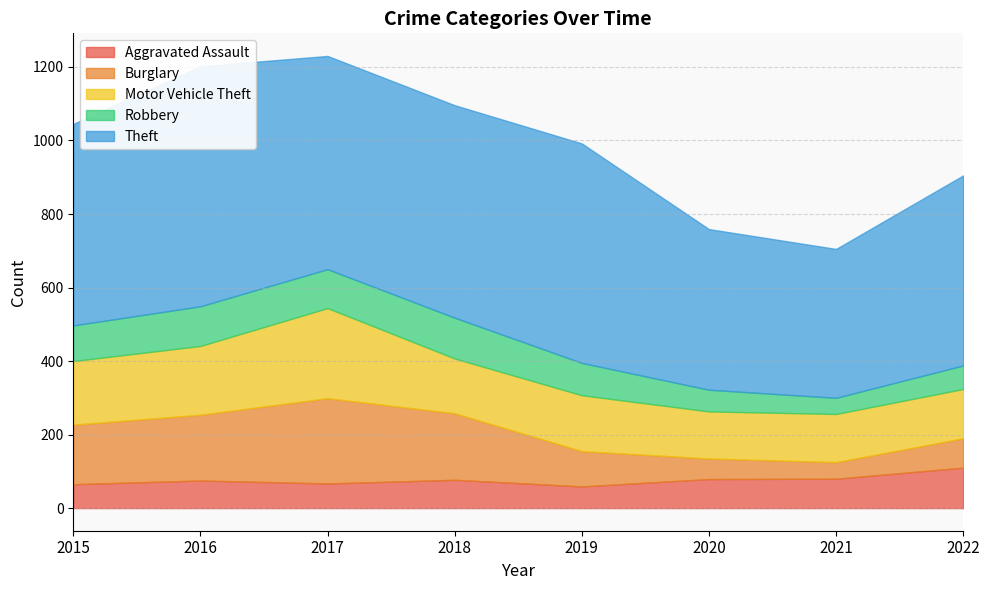

What is the value of the Burglary point at the 5th from the left?

96